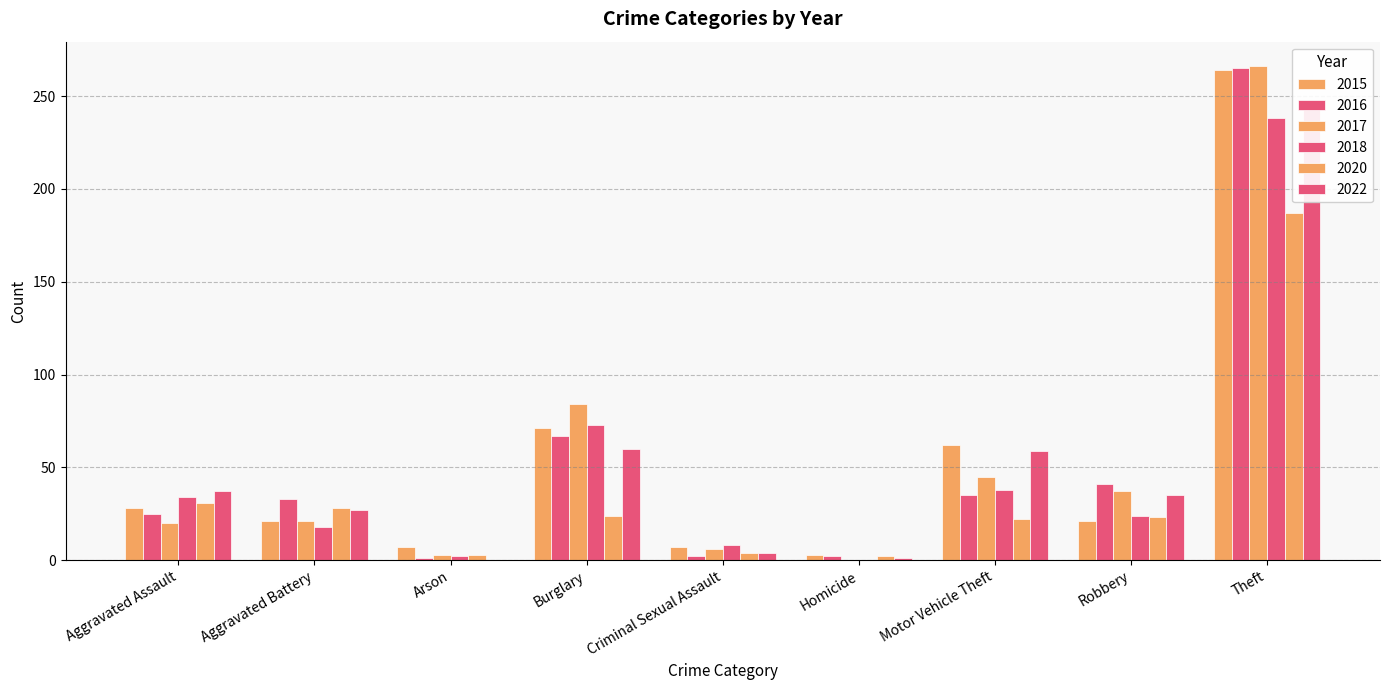

What is the total value across all series at Aggravated Battery?

148